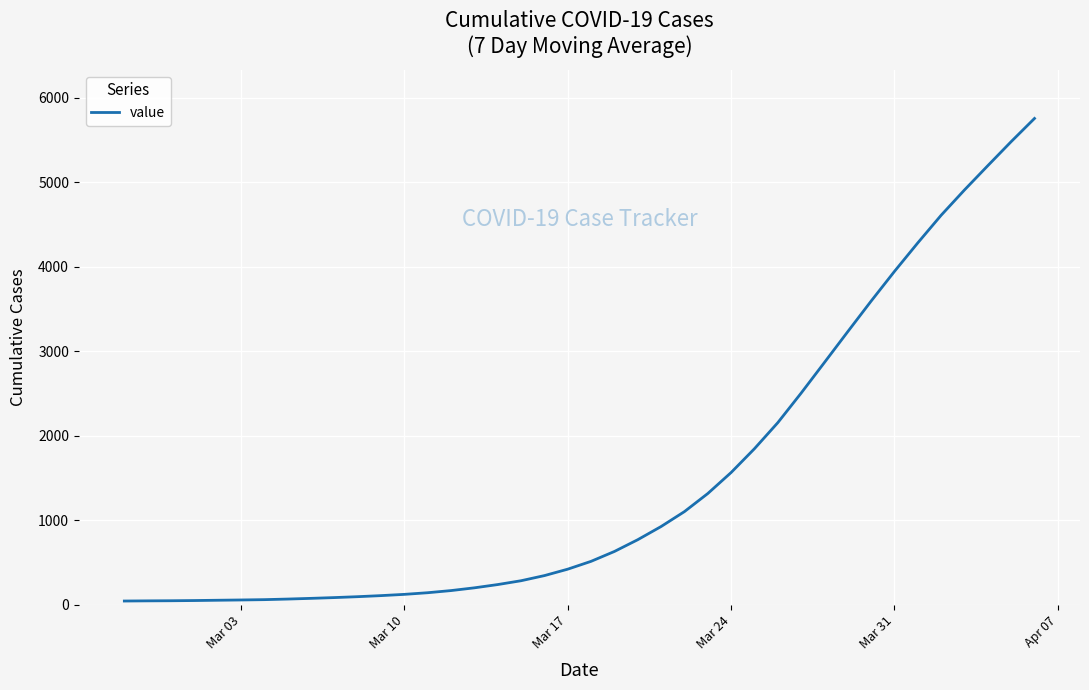

What is the maximum value shown in the chart?

5753.0